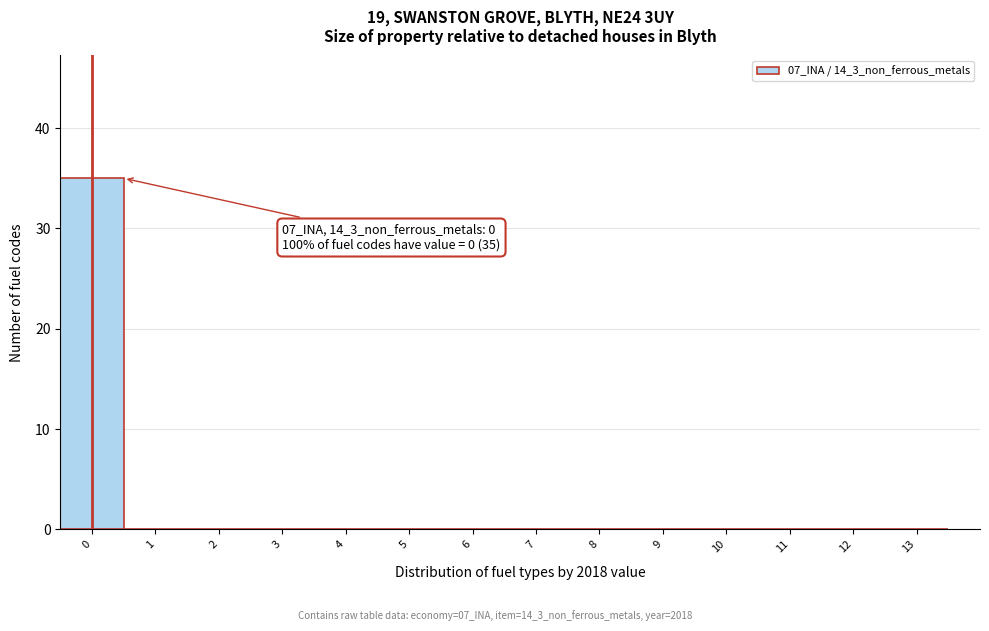

Which range on the x-axis has the tallest bar?

-0.5 to 0.5